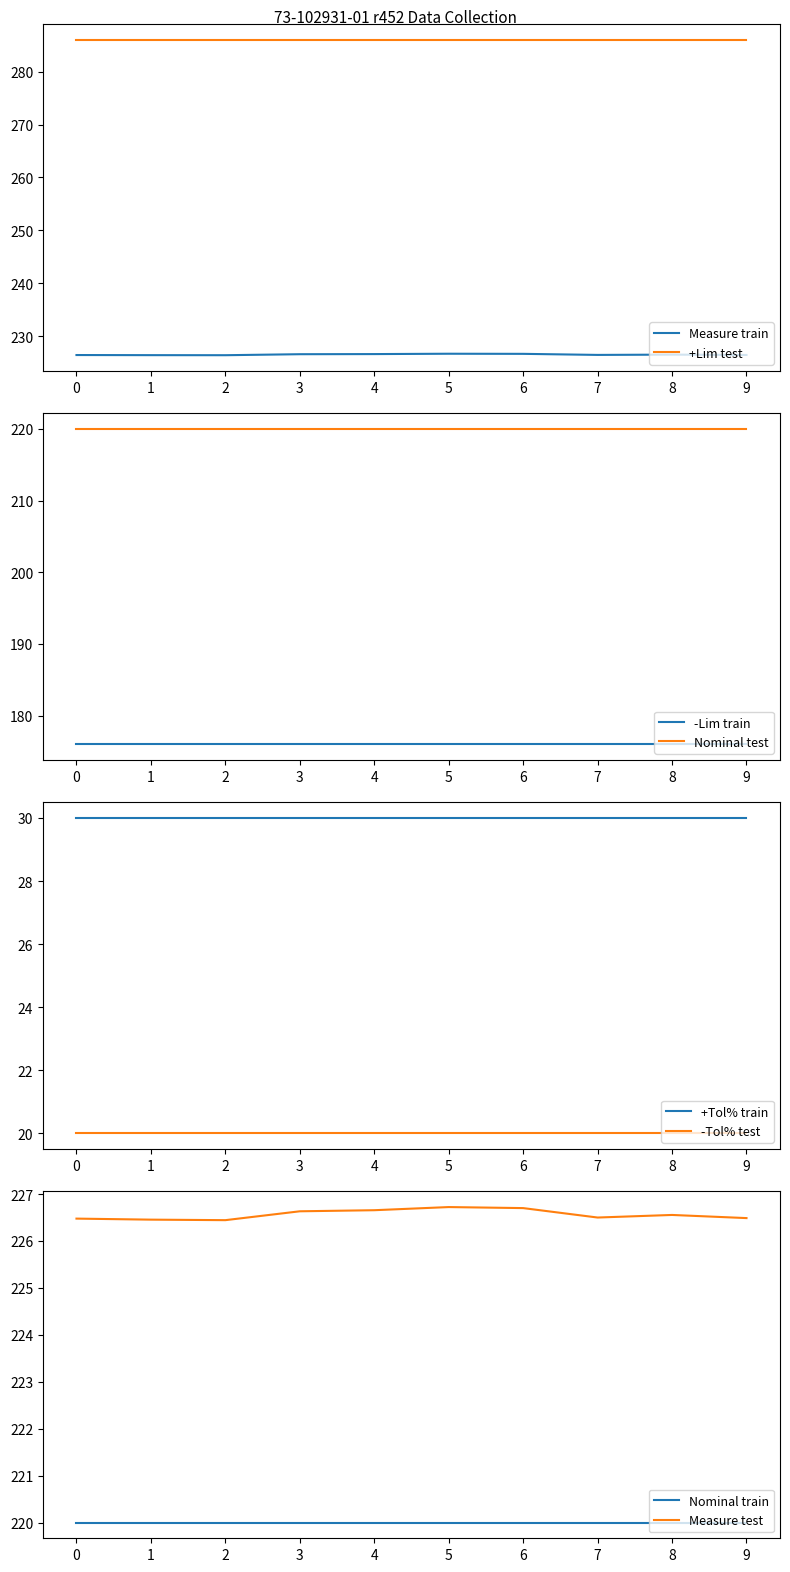

True or false: Measure train has a value of 226.5 at 7.

True